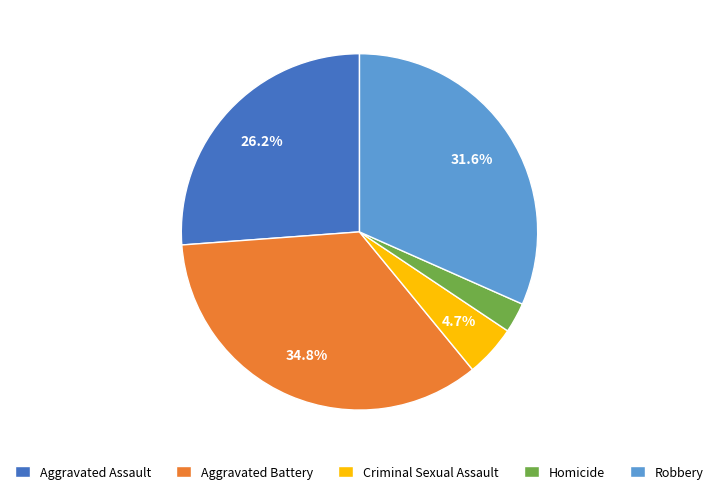

What is the ratio of the value at Aggravated Battery to the value at Aggravated Assault?

1.3